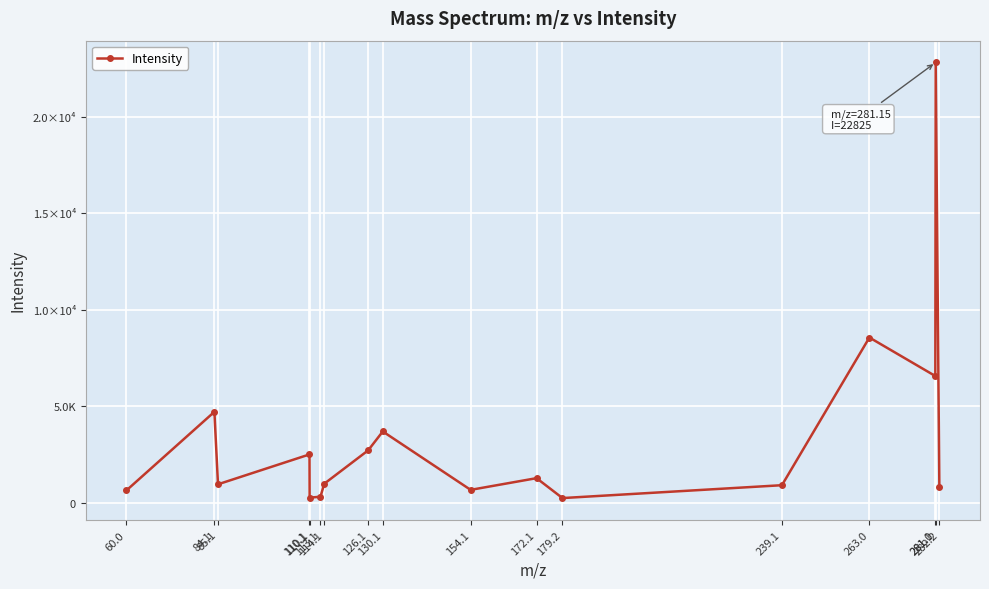

Read the value at 126.1.

2705.8